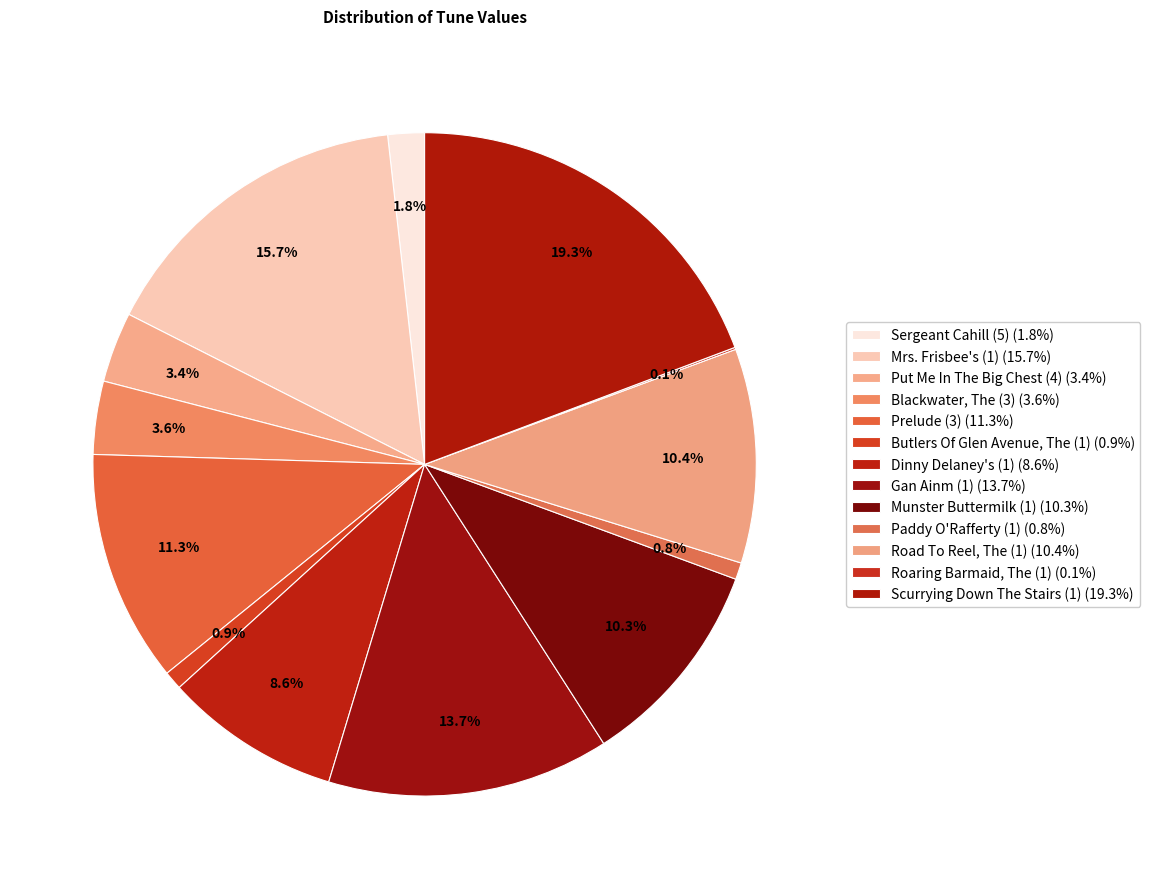

True or false: Put Me In The Big Chest (4) accounts for 3% of the total.

True